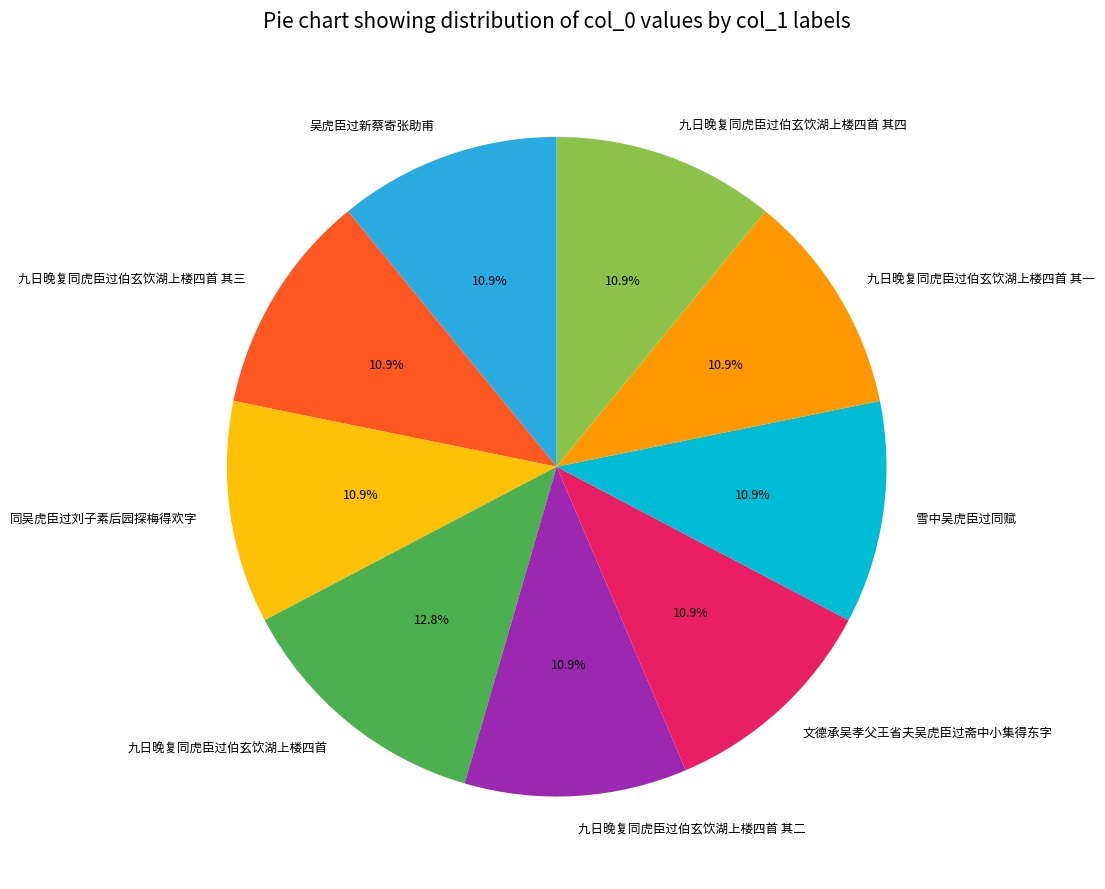

To the nearest percent, what portion does 雪中吴虎臣过同赋 represent?

11%